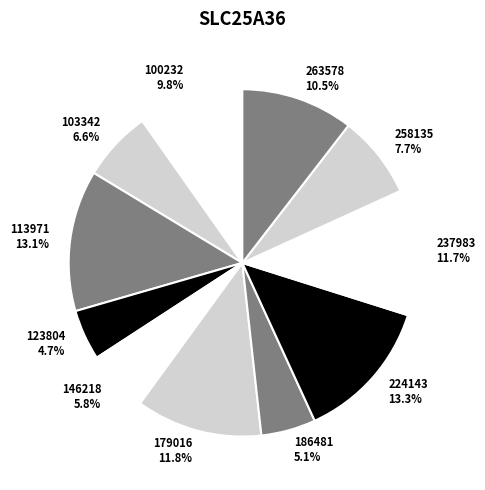

To the nearest percent, what is the difference between the largest and smallest slice percentages?

9%